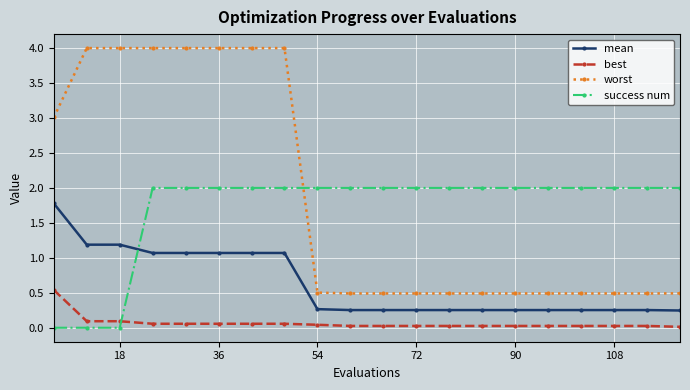

Which series has the largest range (max minus min)?

worst